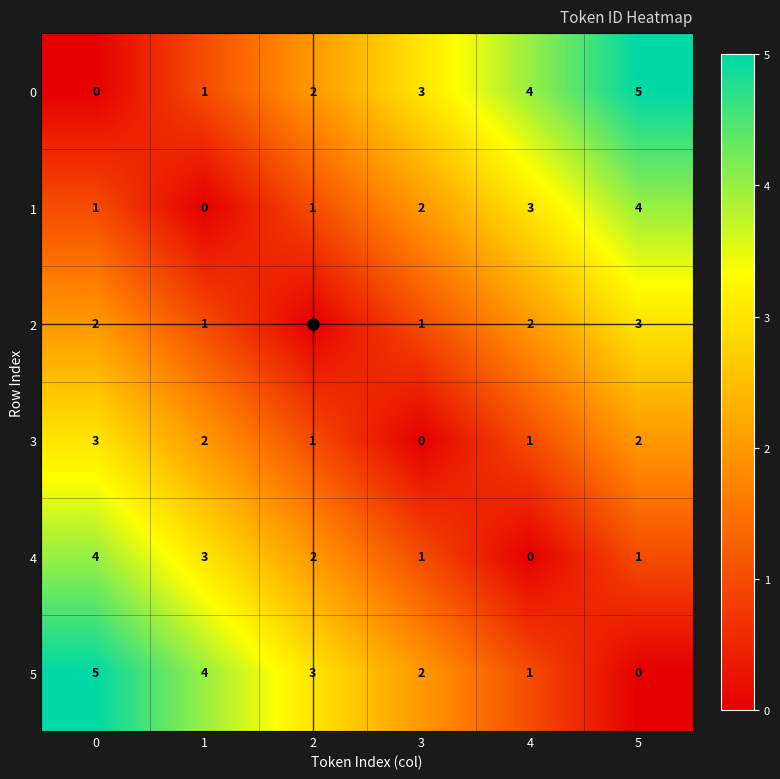

Read the 1 value at 4.

3